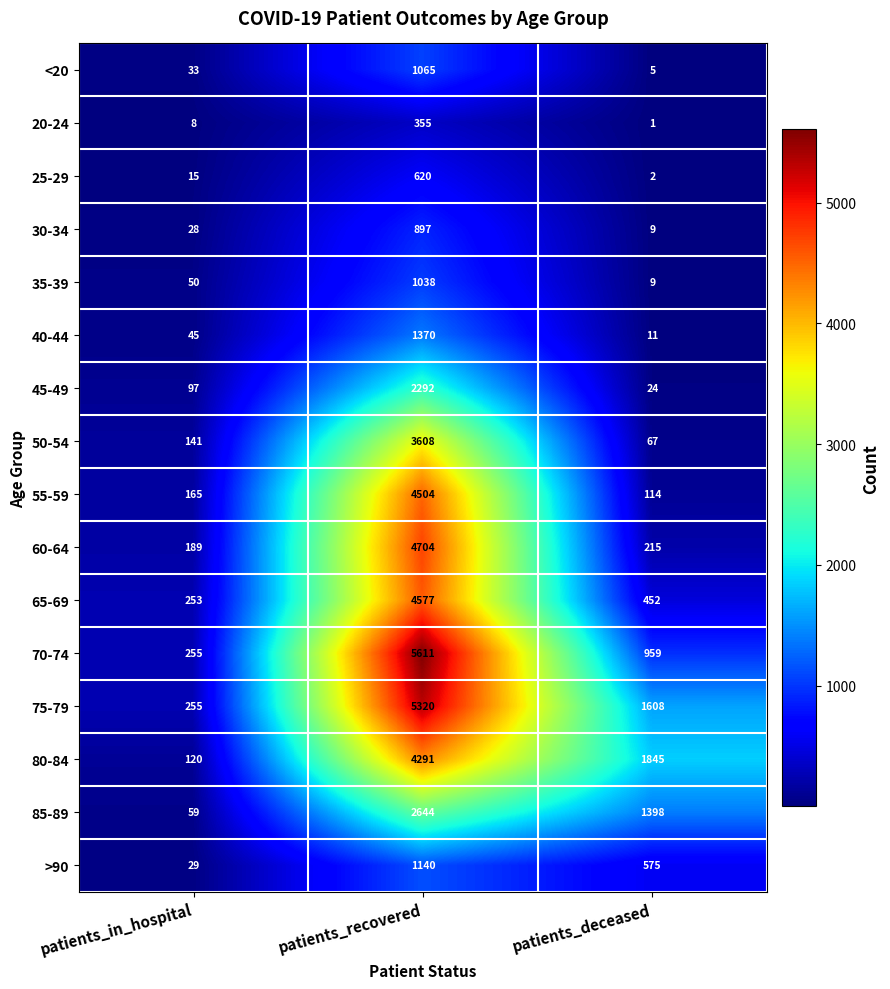

At which category is the sum across all series the highest?

patients_recovered